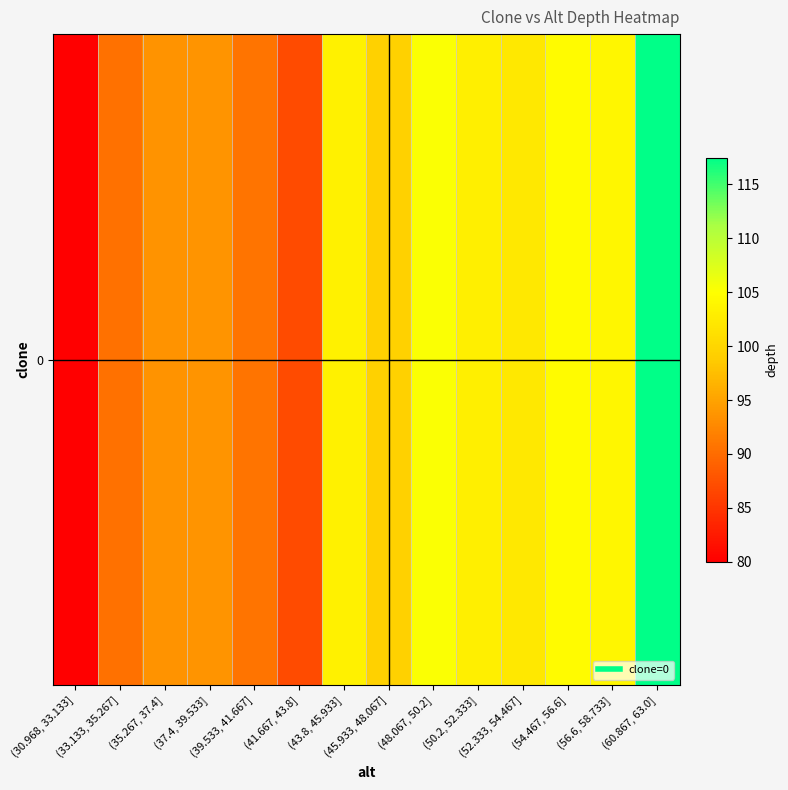

What is the ratio of the value at (54.467, 56.6] to the value at (48.067, 50.2]?

1.0